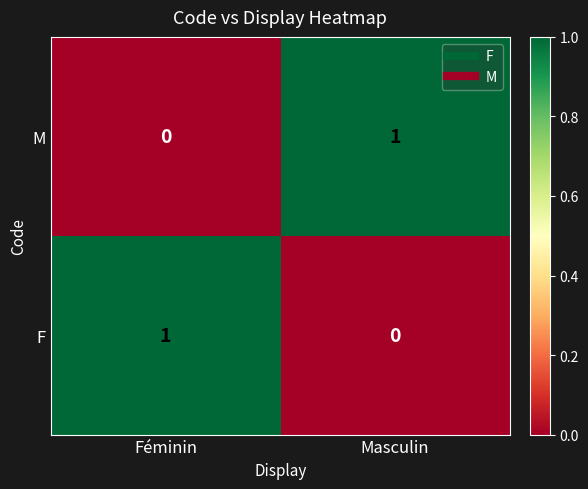

At which label does M reach its peak?

Masculin